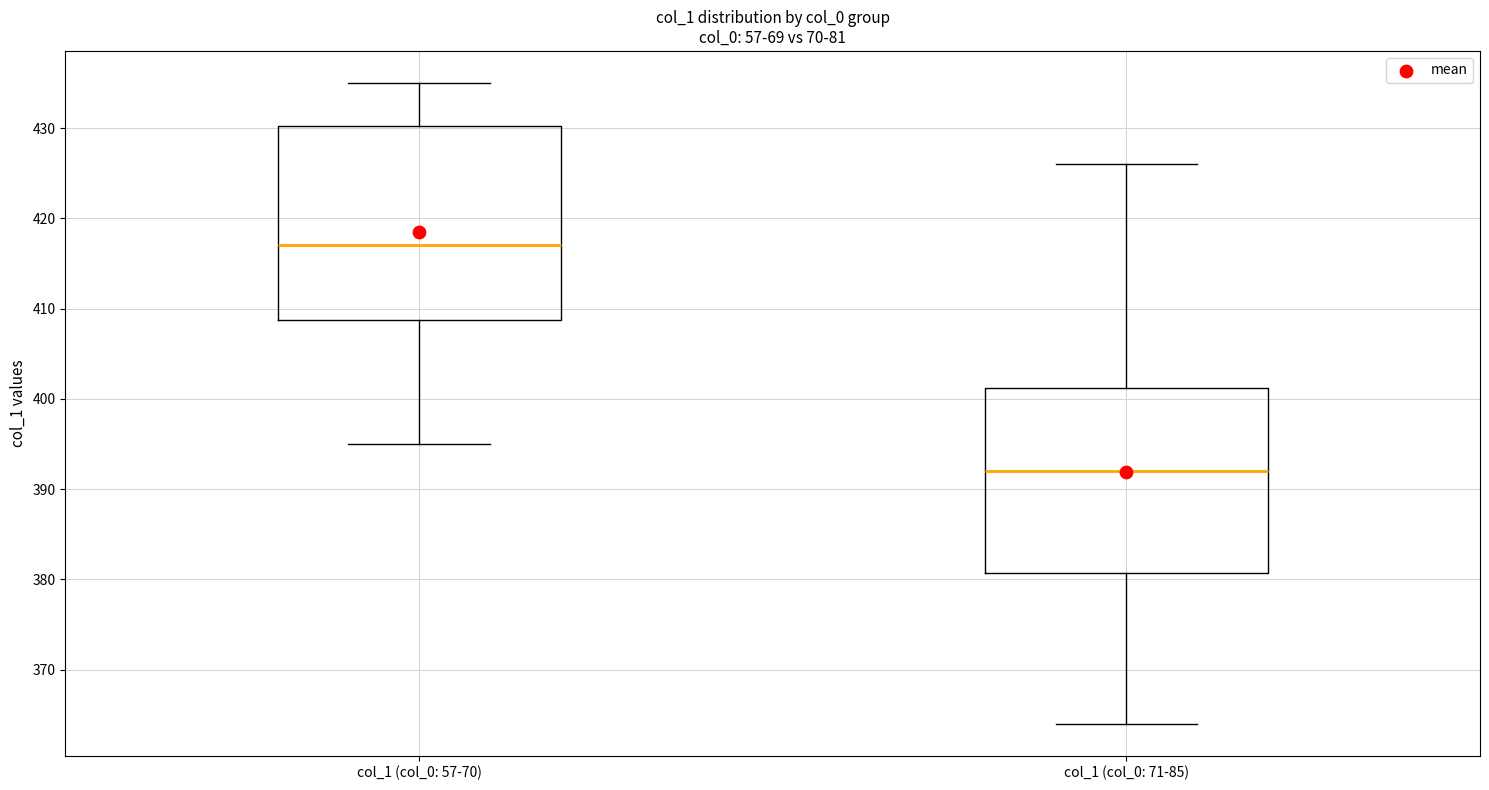

Which box's median line is the lowest?

col_1 (col_0: 71-85)